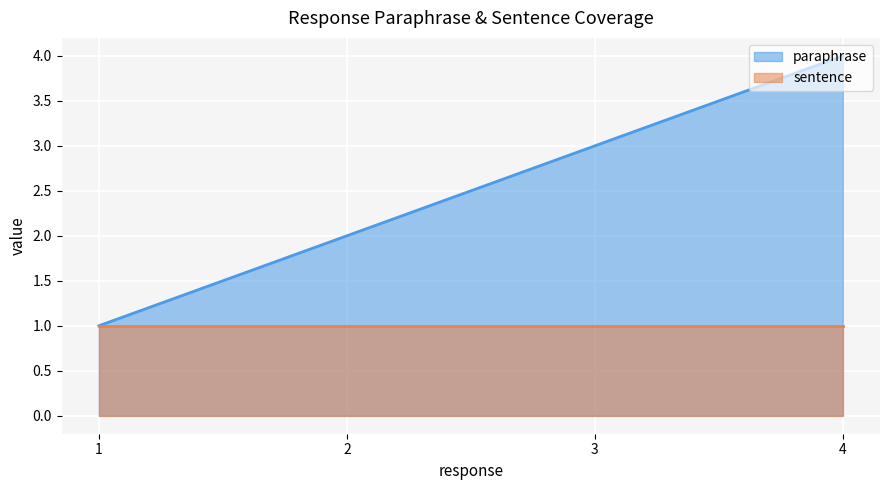

How many data points are above 3?

1